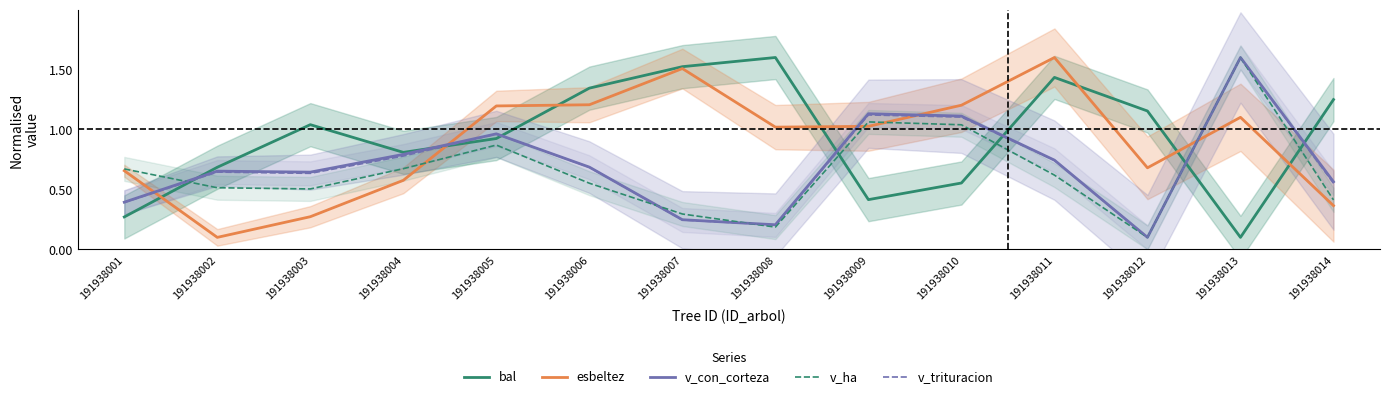

What is the total value across all series at 191938002?

2.6